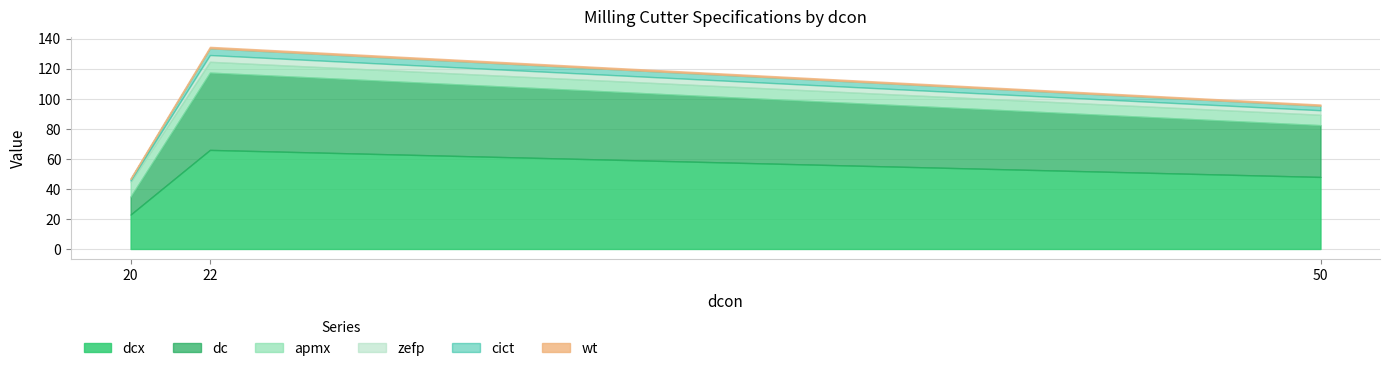

Between 22 and 22, which series saw the biggest shift?

dcx